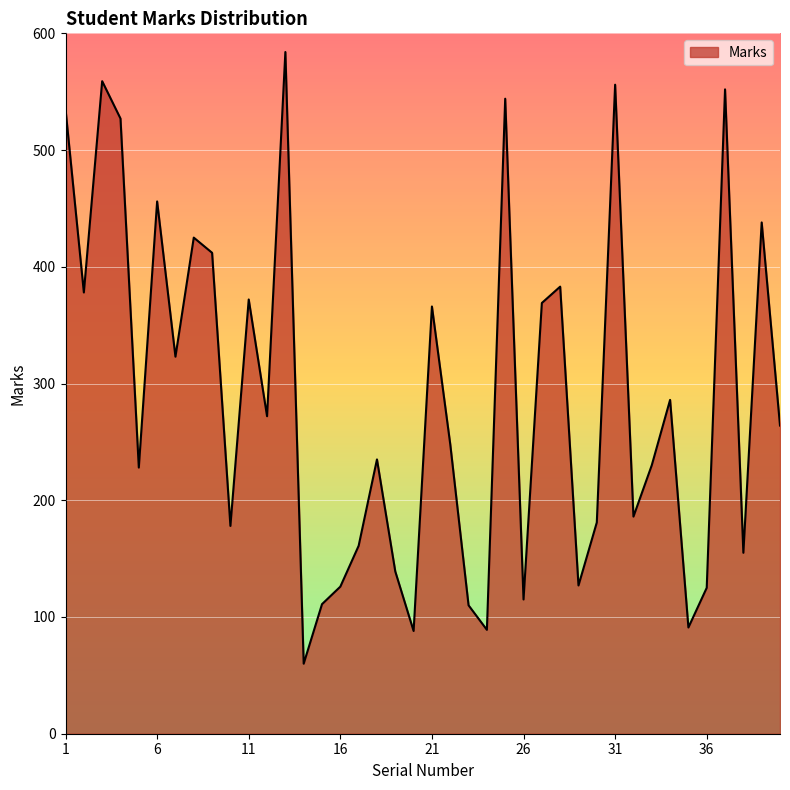

What is the difference between the maximum and second lowest values?

496